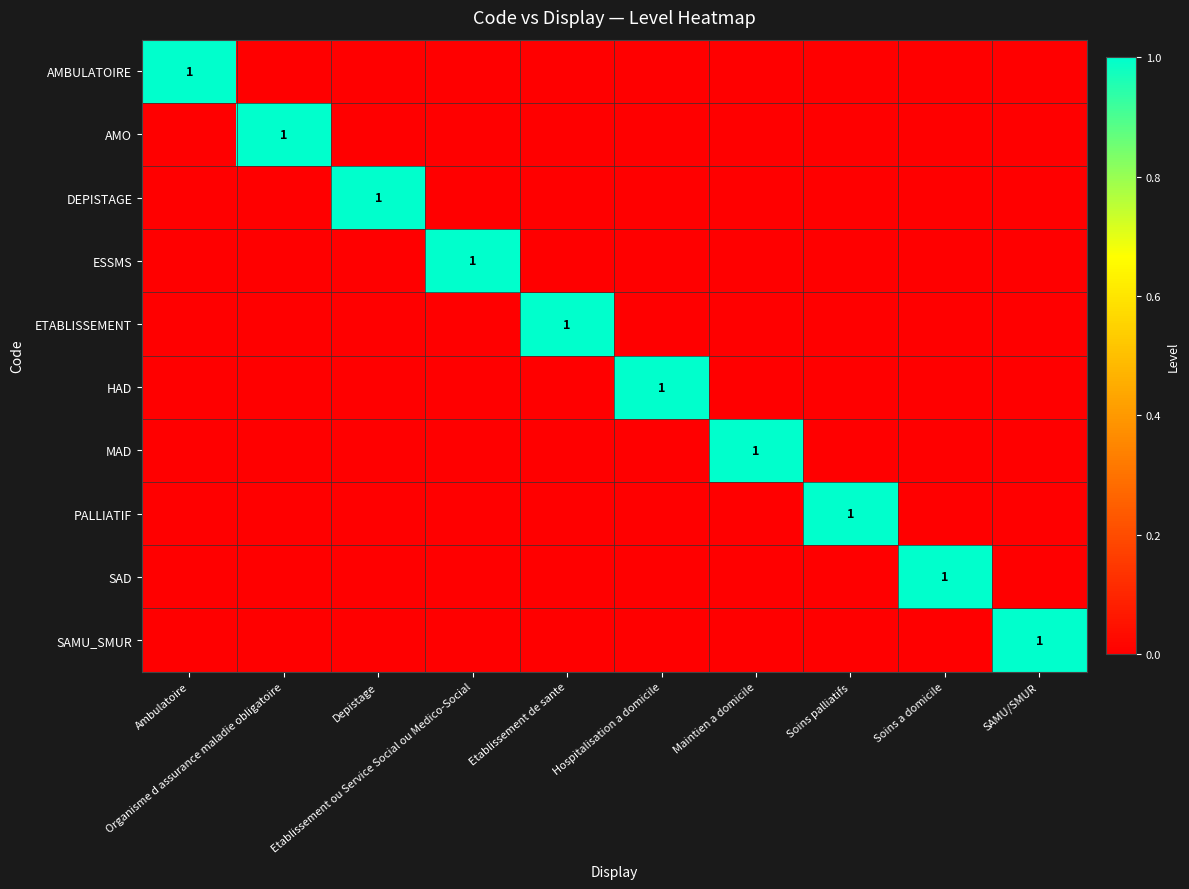

How many data points does each series have?

10